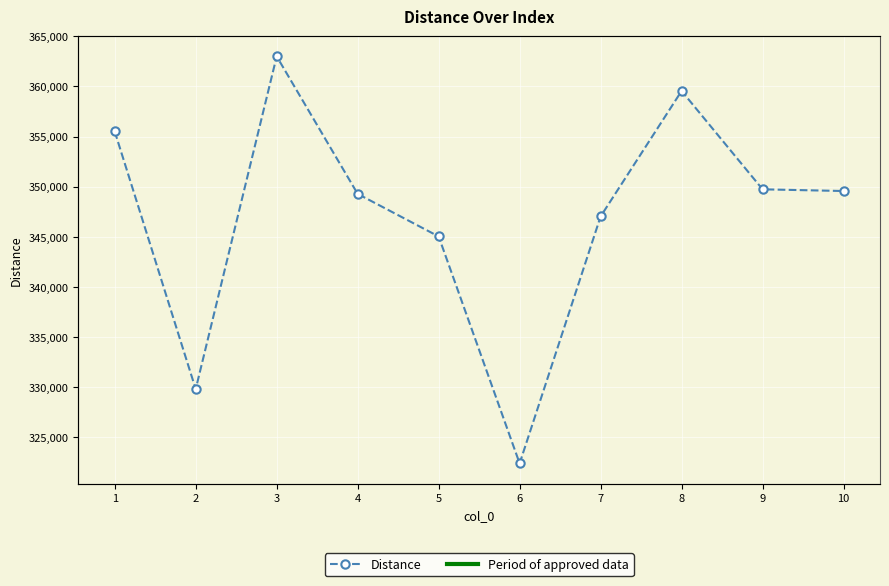

What is the sum of all values?

3470756.1